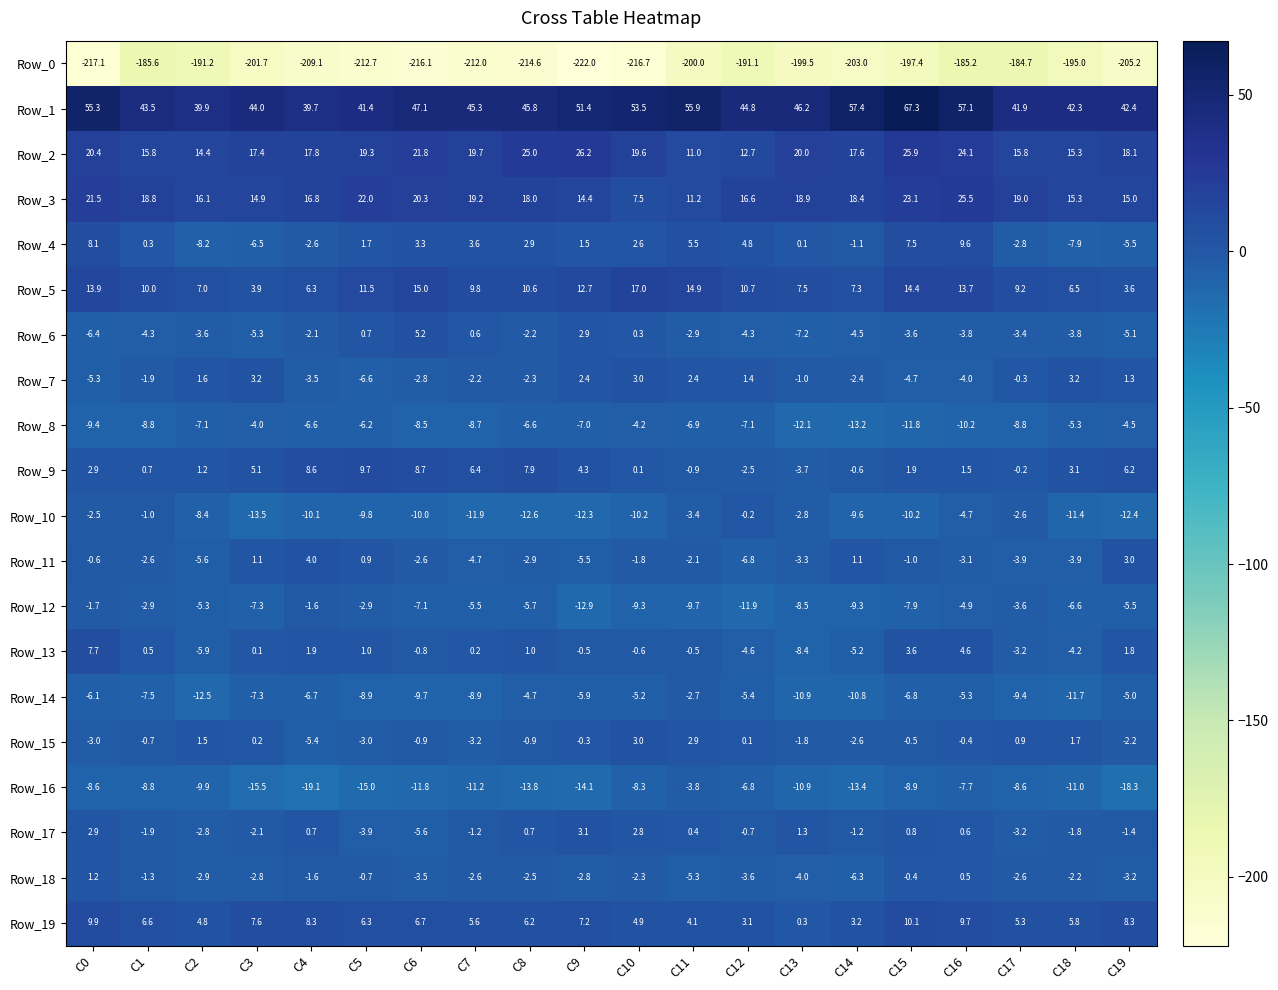

Rank the series by their maximum value, from highest to lowest.

Row_1, Row_2, Row_3, Row_5, Row_19, Row_9, Row_4, Row_13, Row_6, Row_11, Row_7, Row_17, Row_15, Row_18, Row_10, Row_12, Row_14, Row_16, Row_8, Row_0